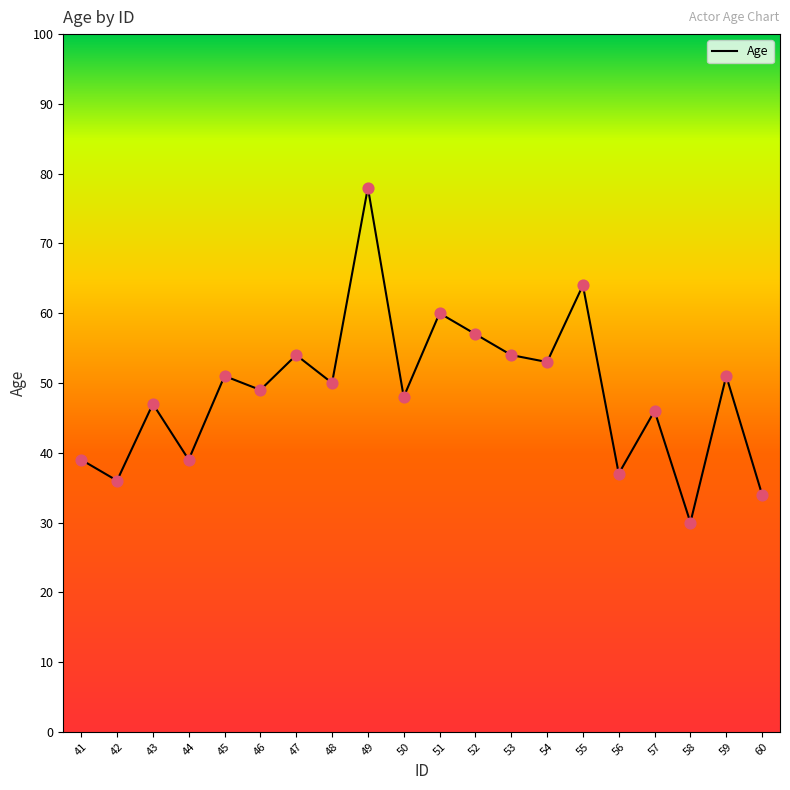

What is the change in value from 41 to 59?

+12